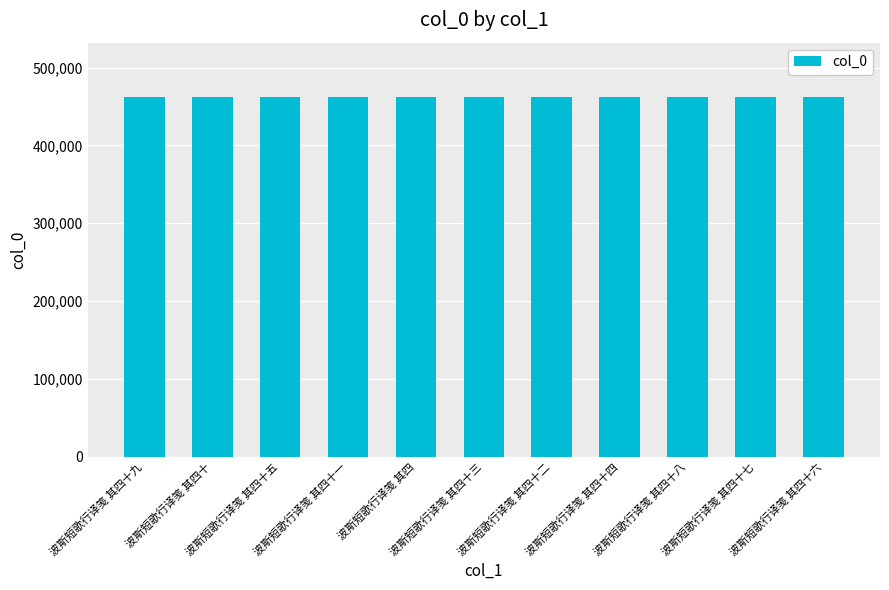

What is the label of the 2nd bar from the right?

波斯短歌行译笺 其四十七